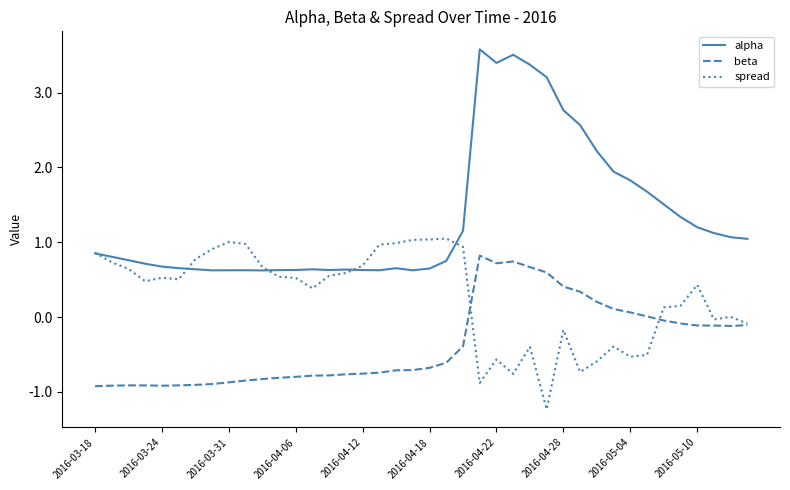

List the series in order of their overall mean, highest first.

alpha, spread, beta